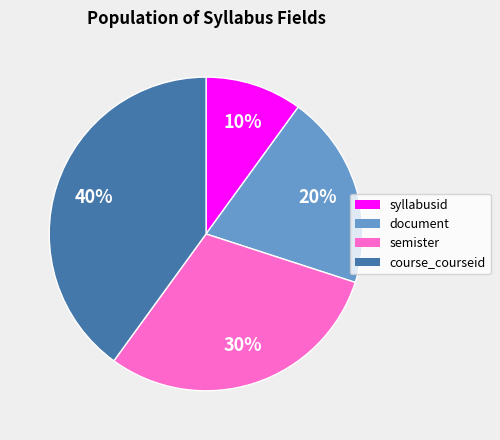

To the nearest percent, what is the difference between the largest and smallest slice percentages?

30%